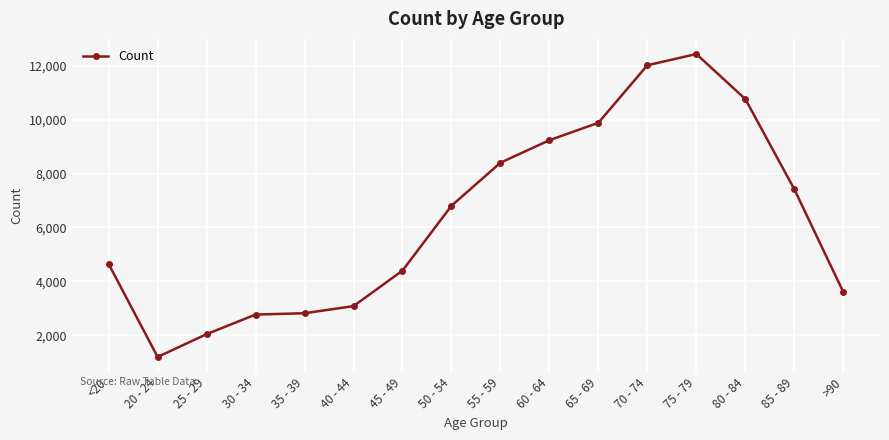

Between 25 - 29 and 60 - 64, which is larger?

60 - 64